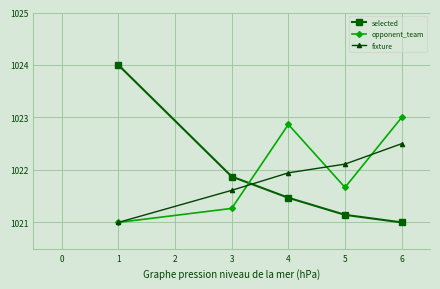

How many lines are shown in the chart?

3